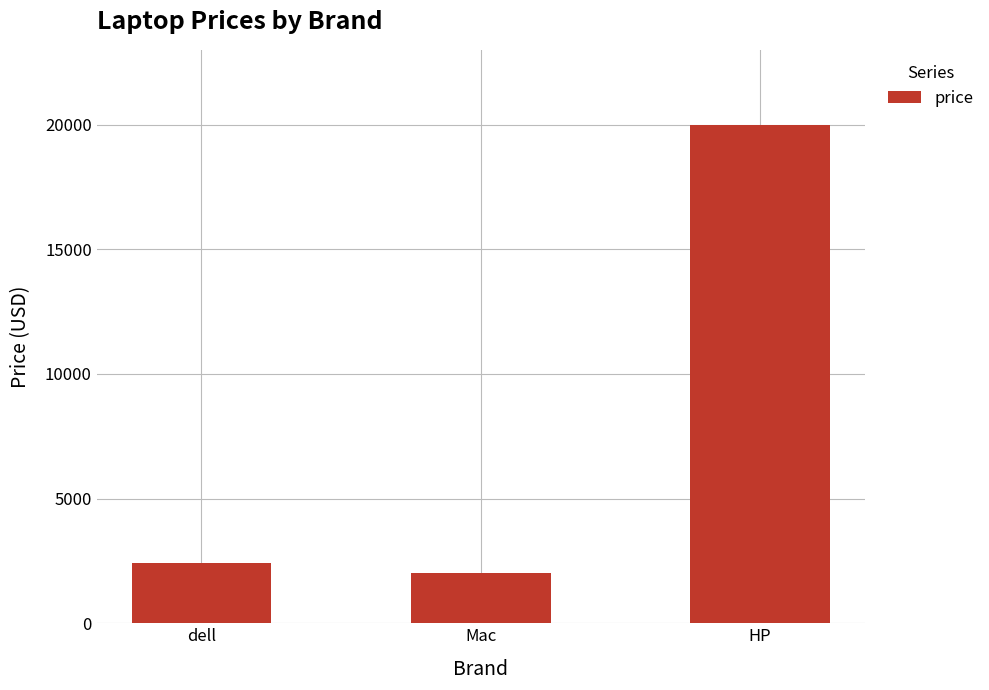

How many distinct data groups are displayed?

1